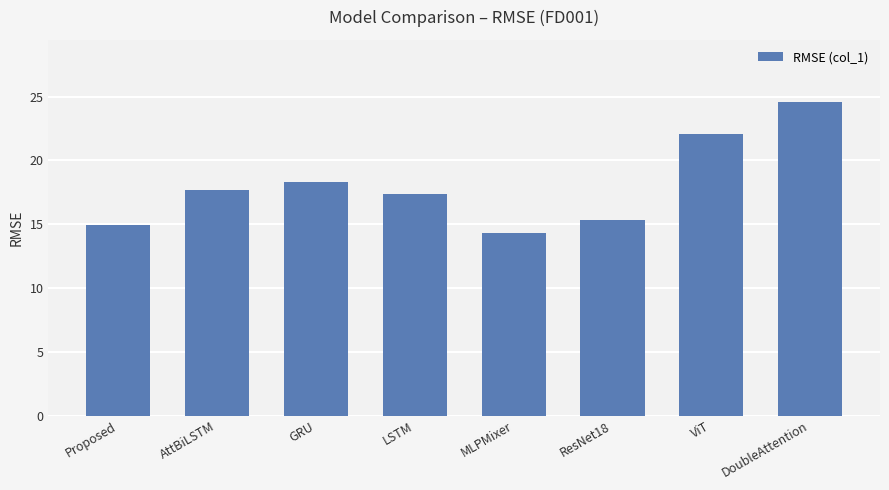

At which label is the value closest to 19?

GRU